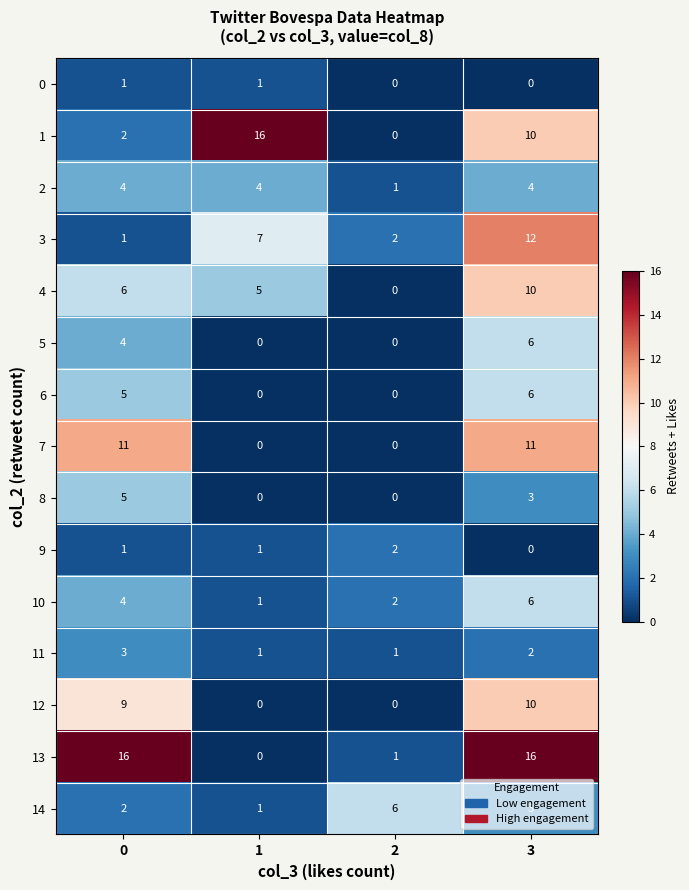

The value of 10 at 1 is 1. True or false?

True